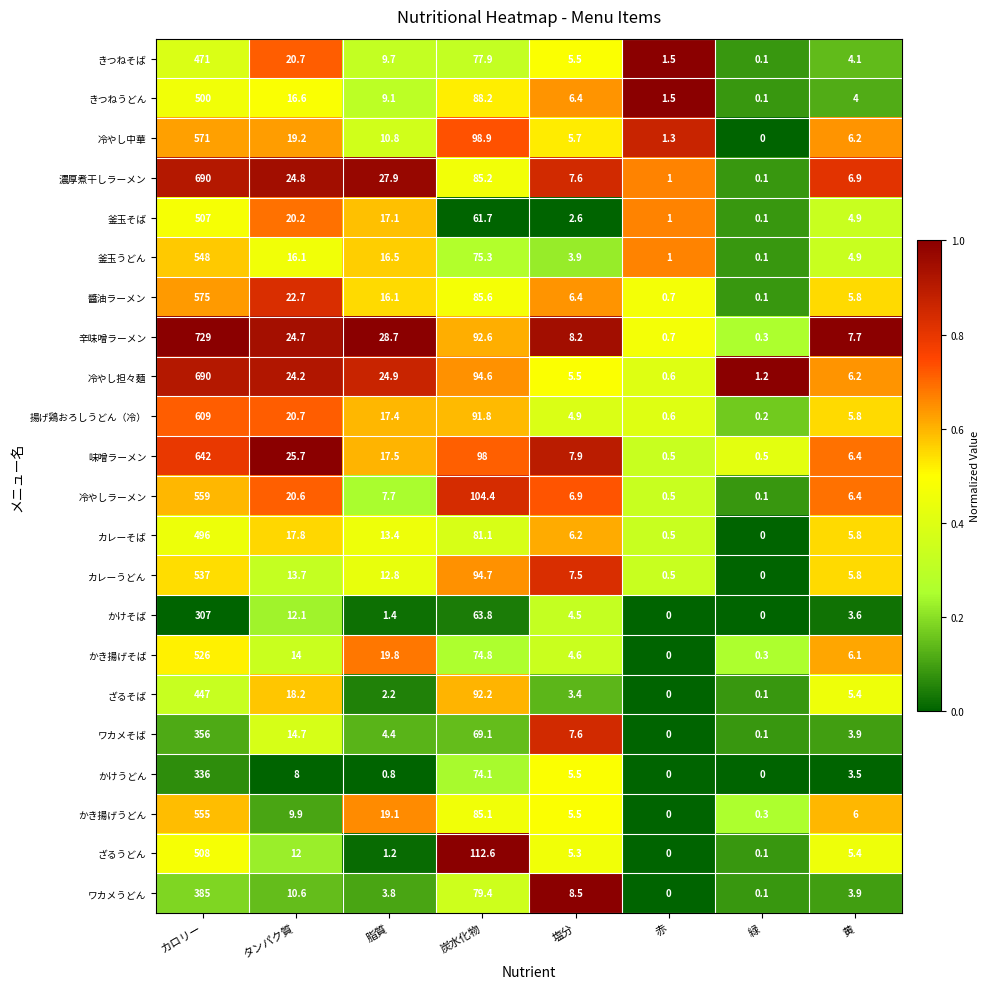

What is the sum of all ざるうどん values?

644.6